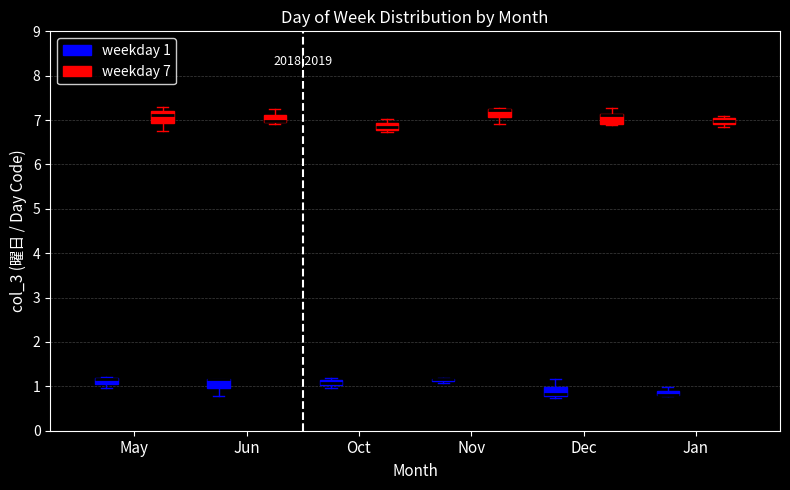

Where is the lower edge of the box for Oct (weekday 1) on the y-axis? The values are not printed on the chart, so give them approximately, as read against the axis.

1.0